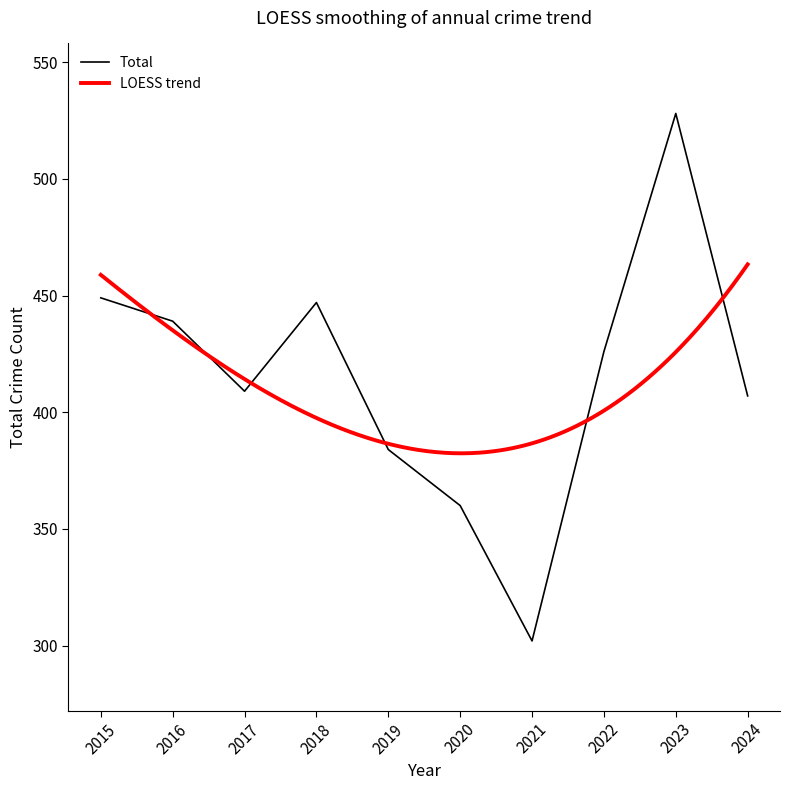

What is the value of the 2nd point from the left?

439